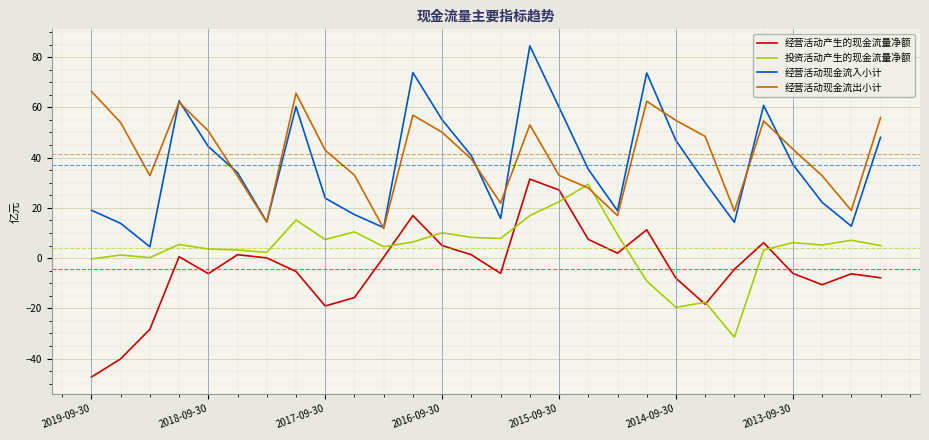

What is the maximum value shown in the chart?

84.5